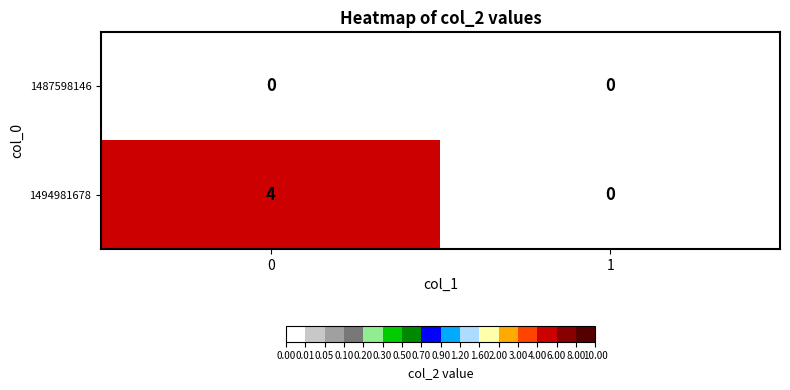

Reading right to left, extract all data points from this chart.

1487598146: 0	0
1494981678: 0	4